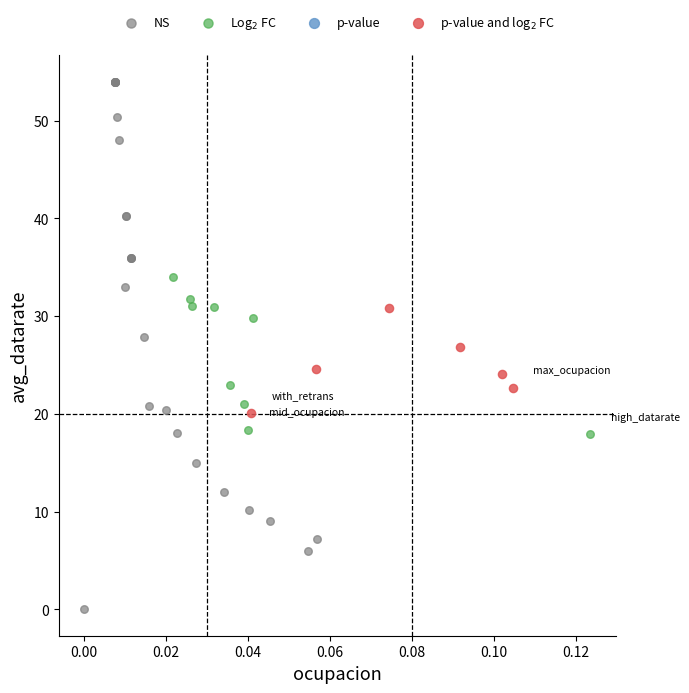

Which series has the widest spread of Y values?

NS